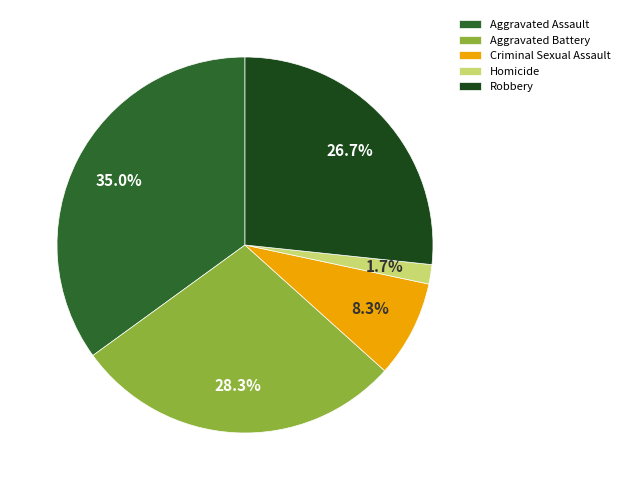

How much of the chart is everything except Criminal Sexual Assault?

91.7%